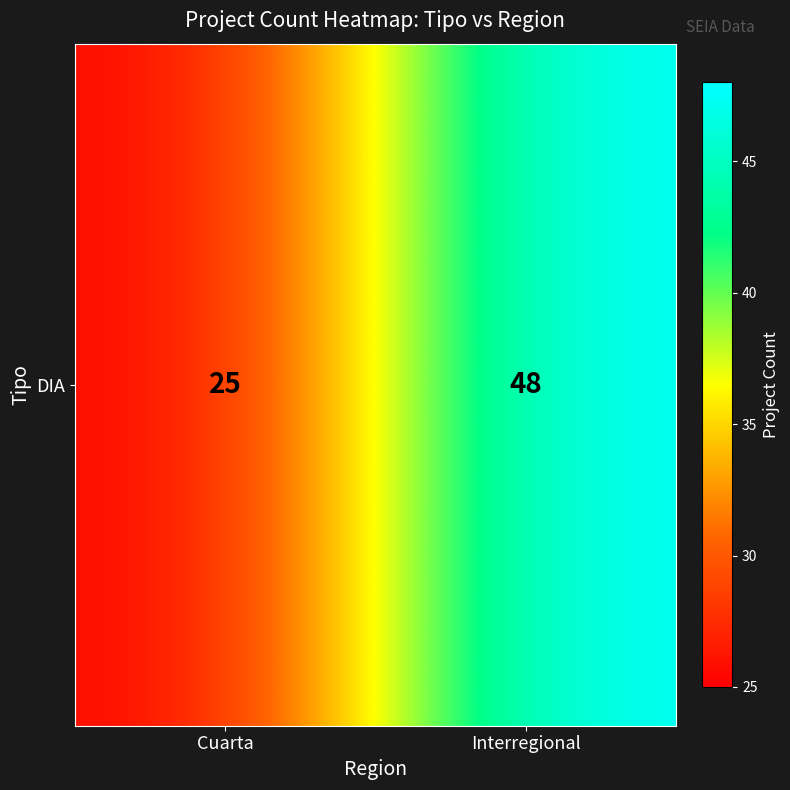

What is the difference between the values at Cuarta and Interregional?

23